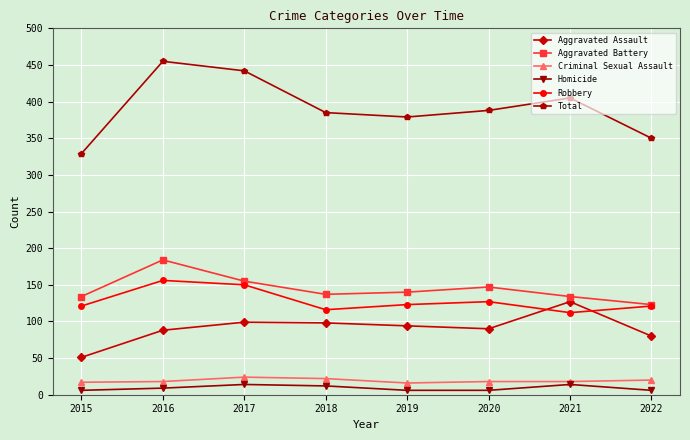

What is the sum of all Aggravated Assault values?

727